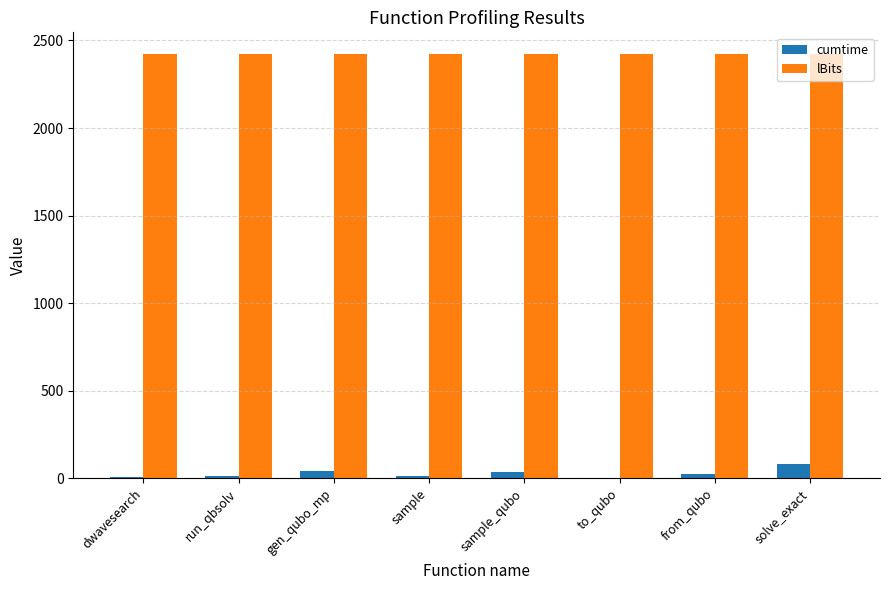

What is the total value across all series at dwavesearch?

2430.0